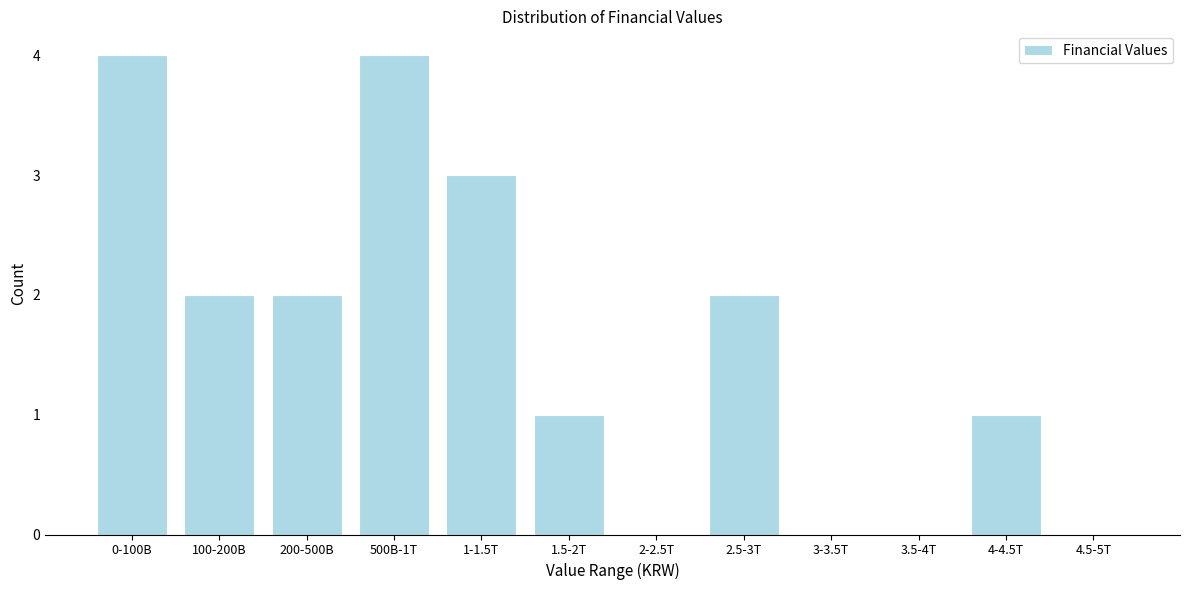

Reading right to left, transcribe all the data shown in this chart.

4.5-5T=0	4-4.5T=1	3.5-4T=0	3-3.5T=0	2.5-3T=2	2-2.5T=0	1.5-2T=1	1-1.5T=3	500B-1T=4	200-500B=2	100-200B=2	0-100B=4